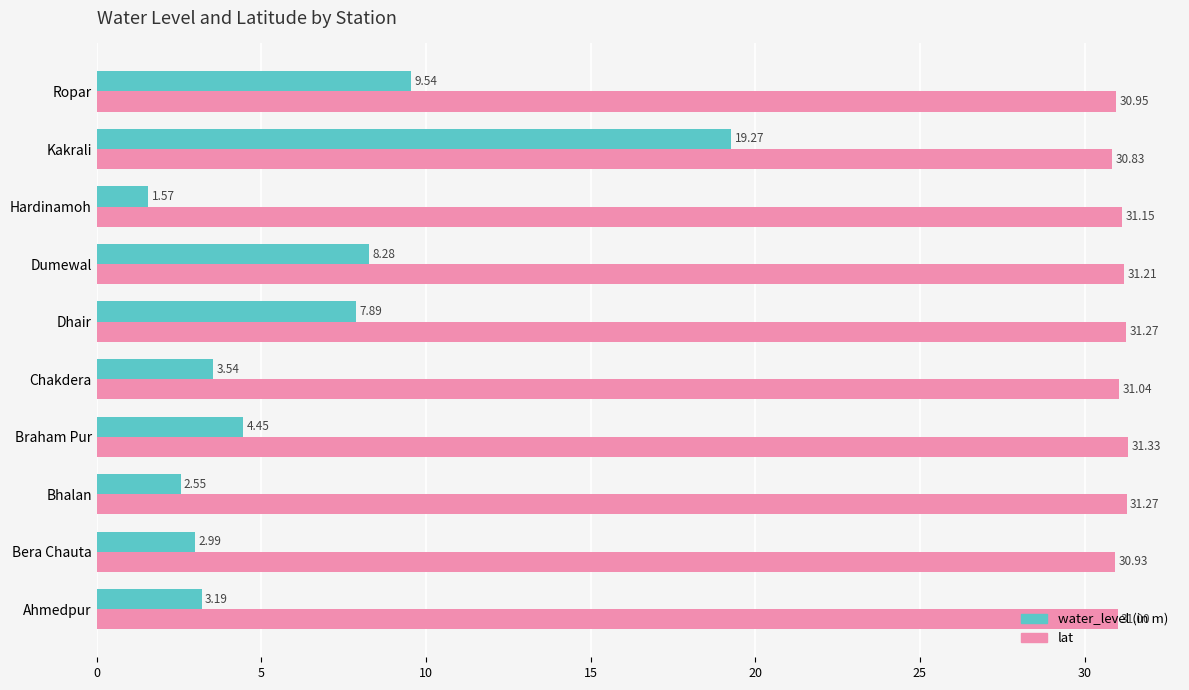

At which label does lat reach its peak?

Braham Pur